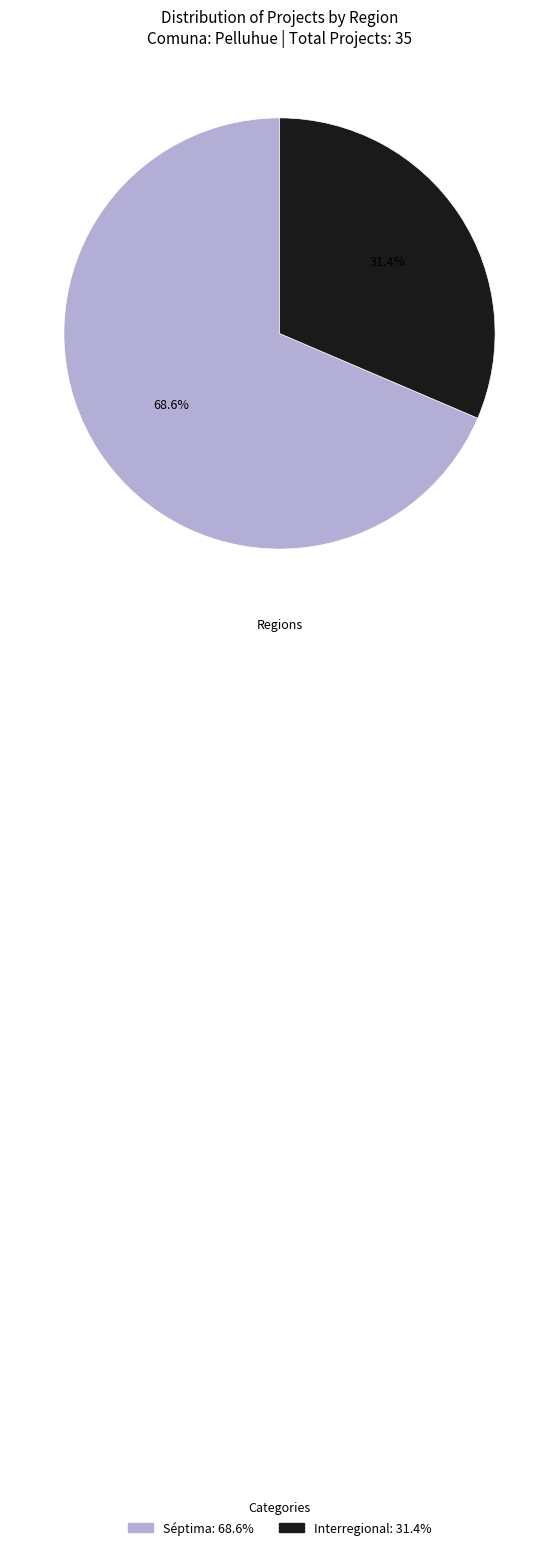

What is the largest slice in the pie chart?

Séptima